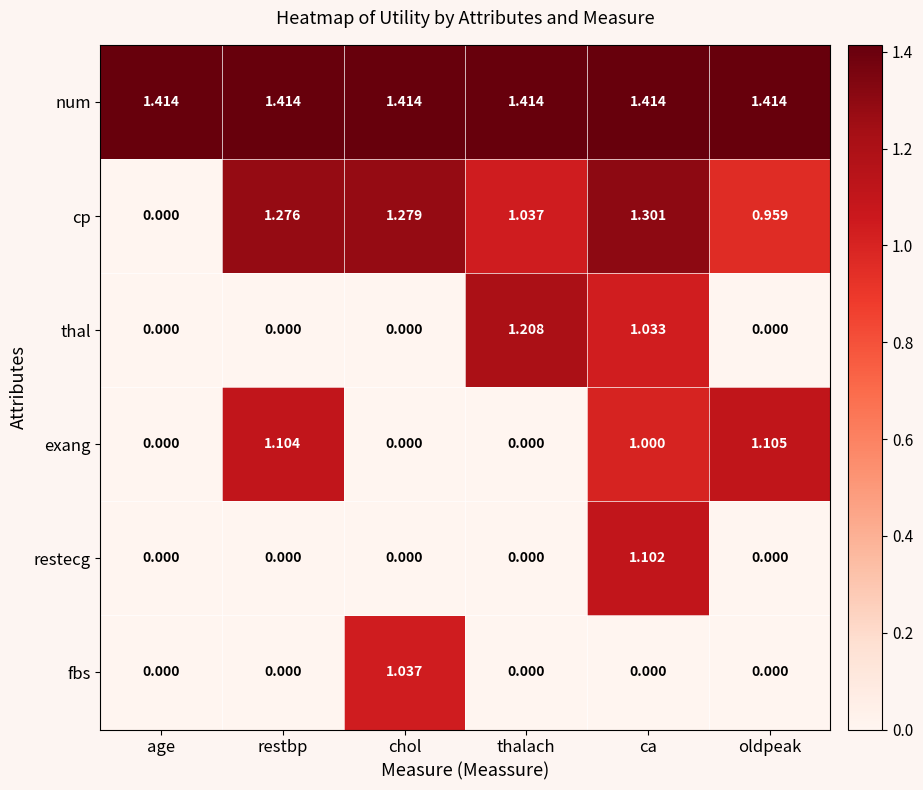

Count the number of categories in the chart.

6